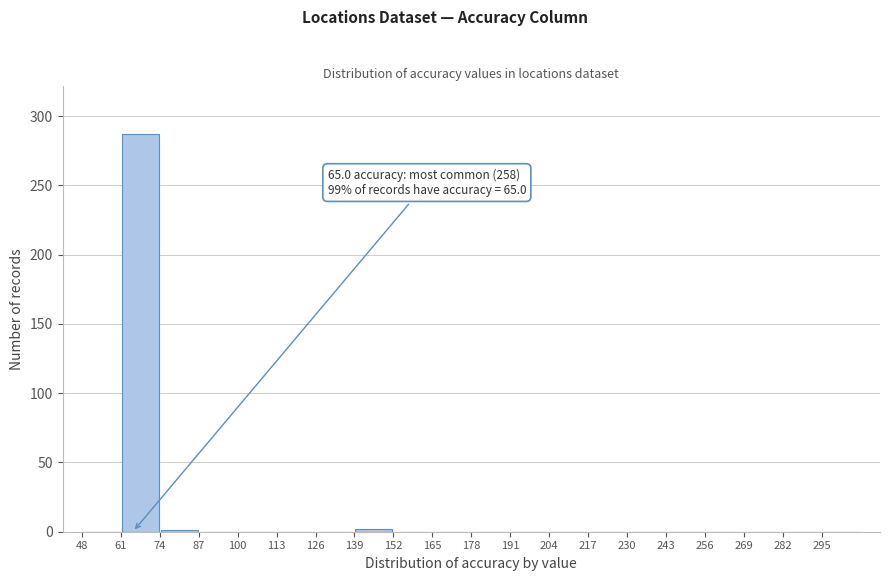

Which range on the x-axis has the tallest bar?

61 to 74